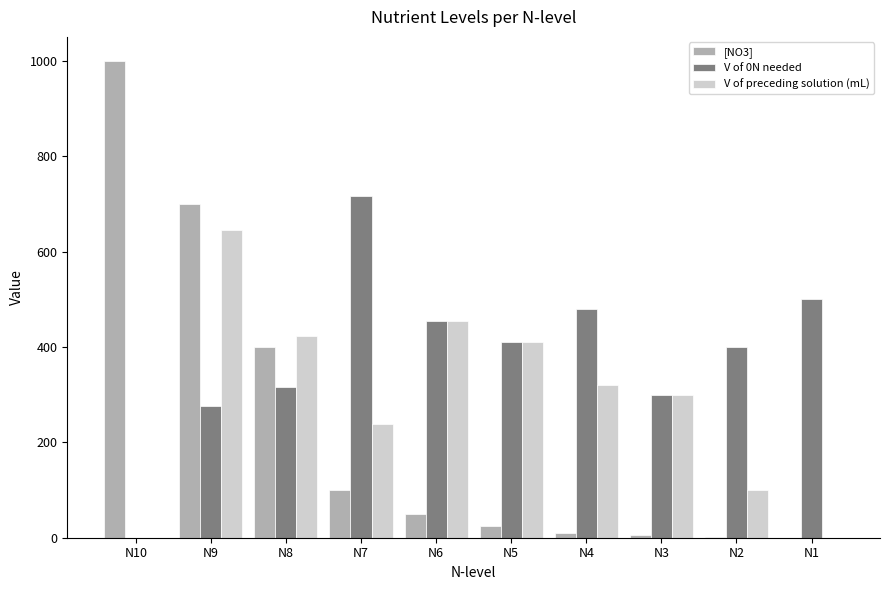

Is it true that V of preceding solution (mL) equals 100.0 at N2?

True